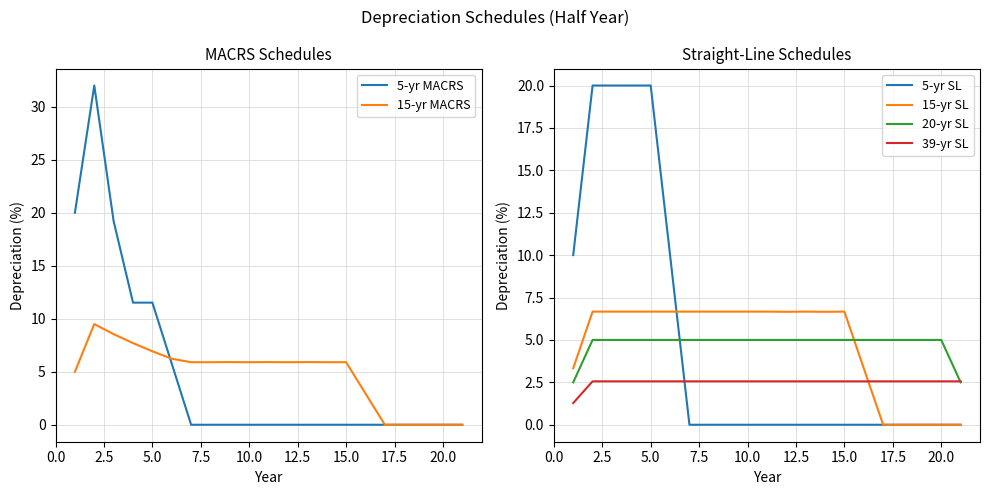

What is the maximum value for 15-yr SL?

6.7